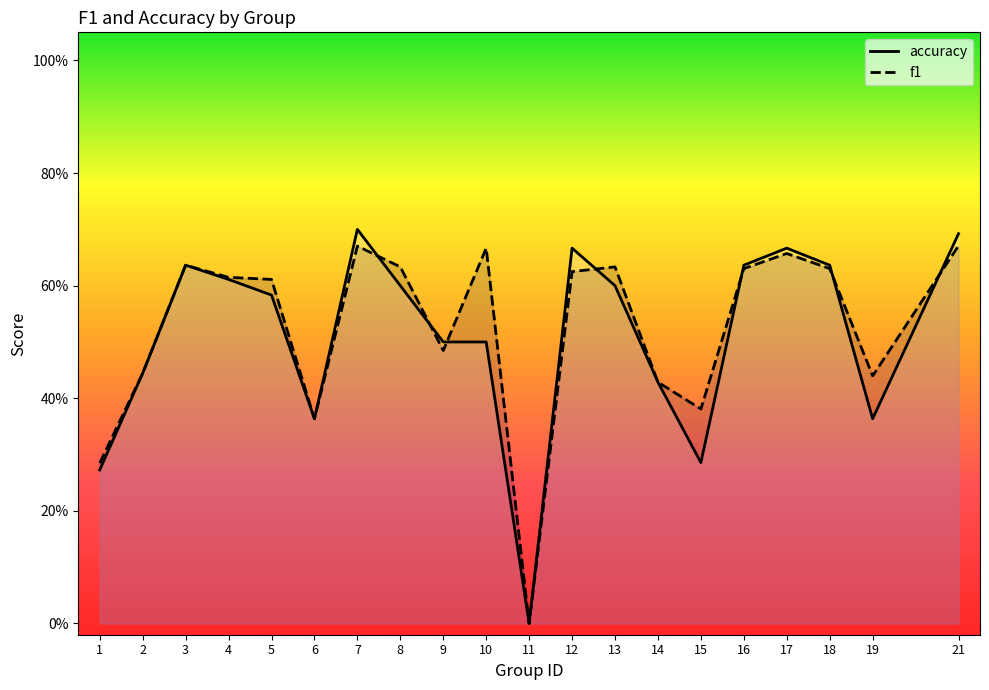

Between 14 and 18, which is larger?

18